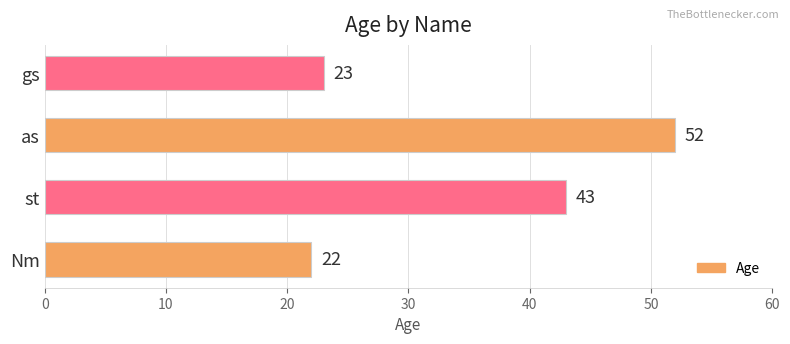

At which label is the value closest to 37?

st